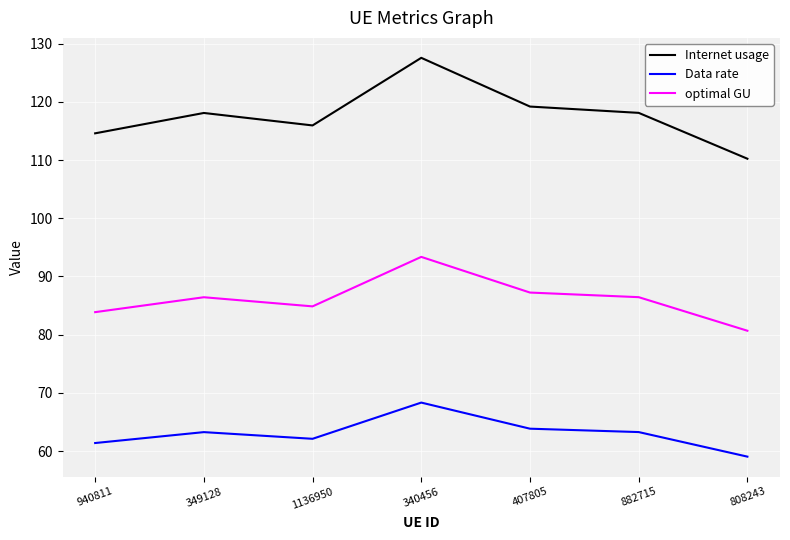

What is the maximum value shown in the chart?

127.6